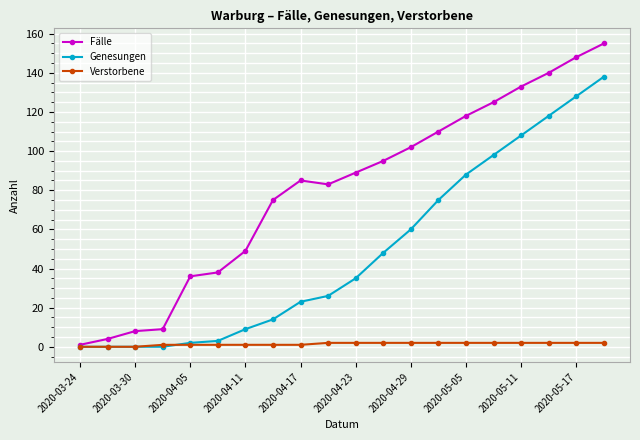

Which series has the widest spread of values?

Fälle